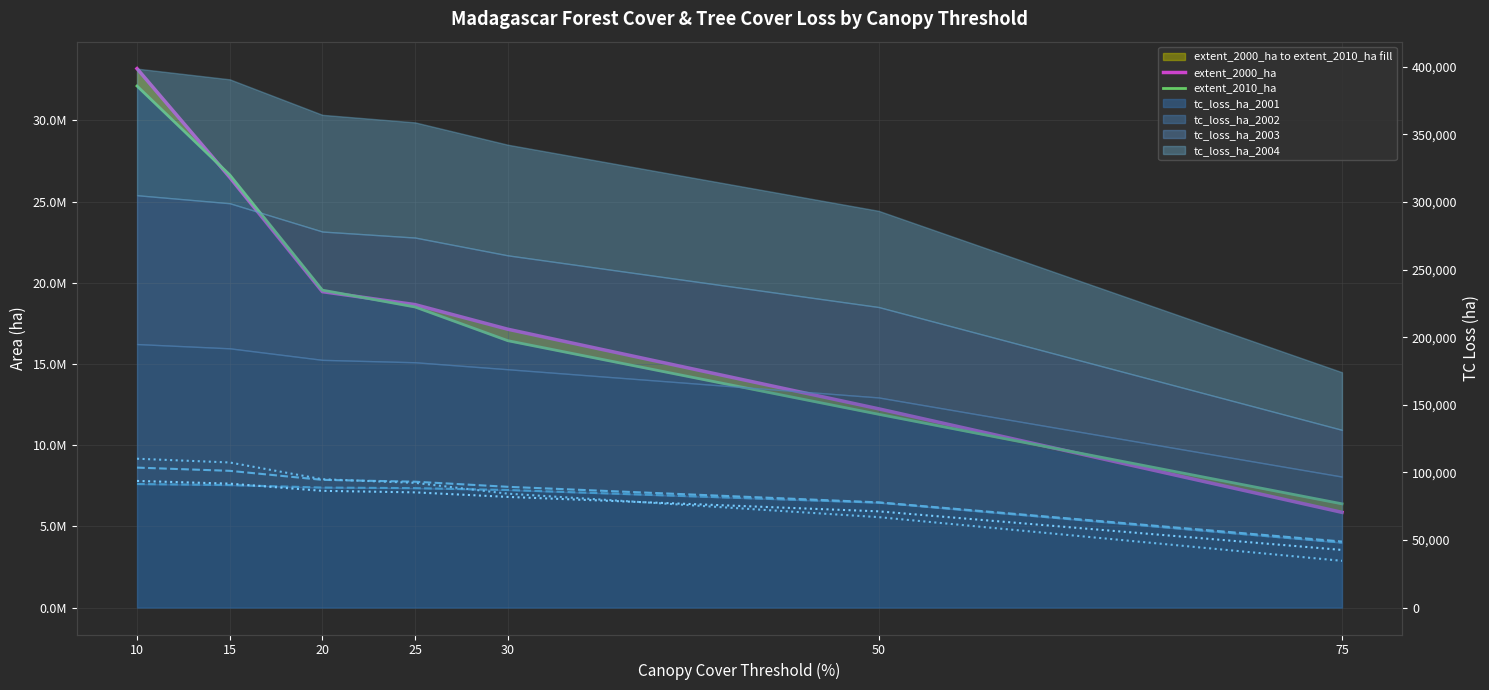

What is the value of the extent_2010_ha point at the 4th from the left?

18510952